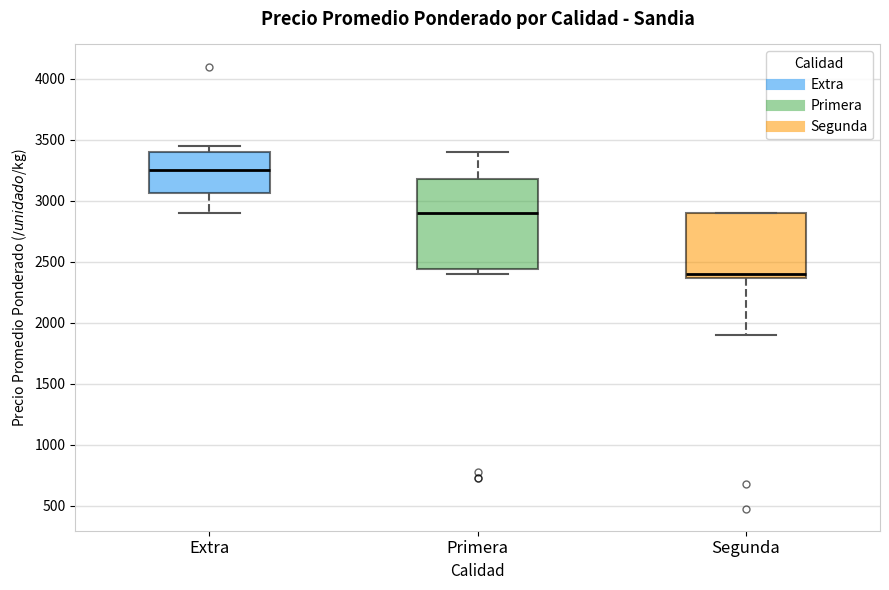

Which box's median line is the highest?

Extra